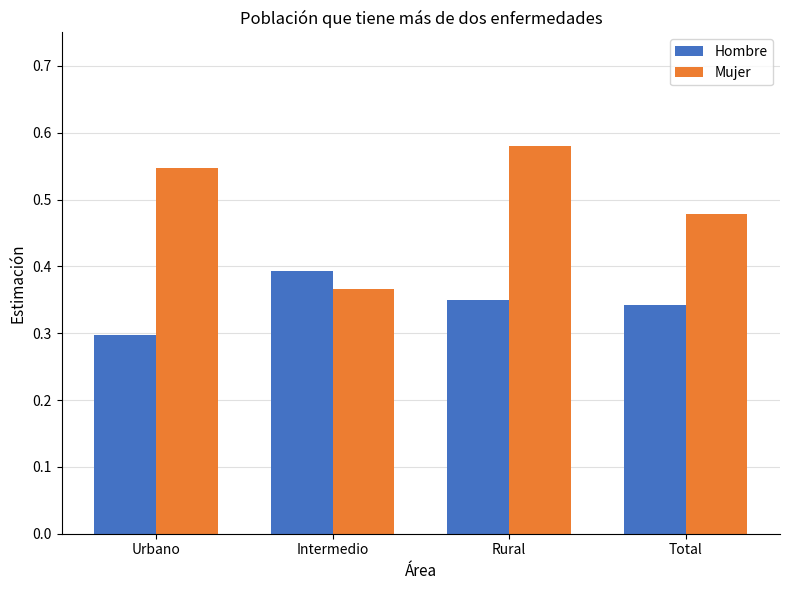

Where is Mujer nearest to the value 0?

Intermedio